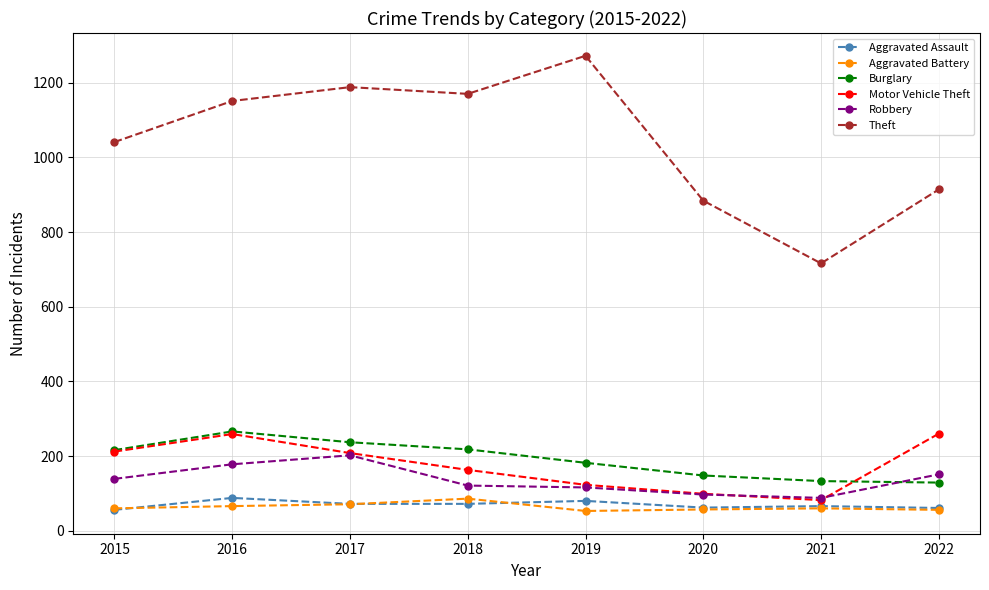

What is the spread (max minus min) of values at 2017?

1117